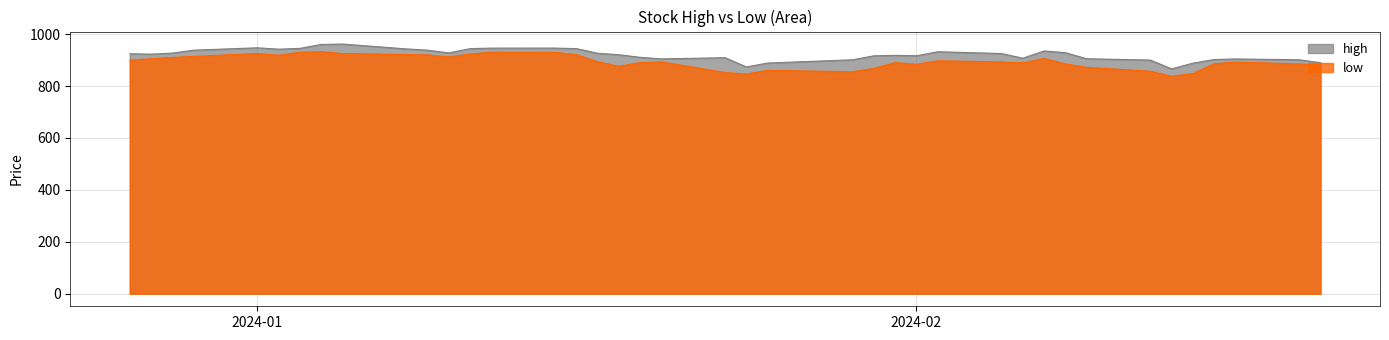

Does the chart have visible grid lines?

Yes